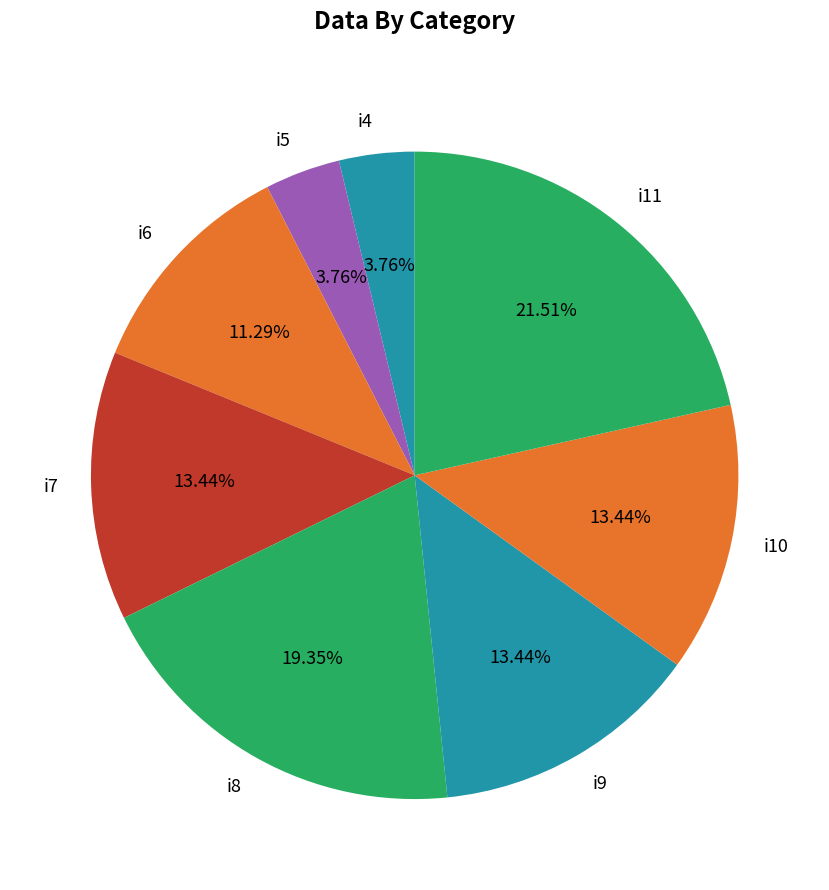

Is there any slice that represents more than half of the pie?

No